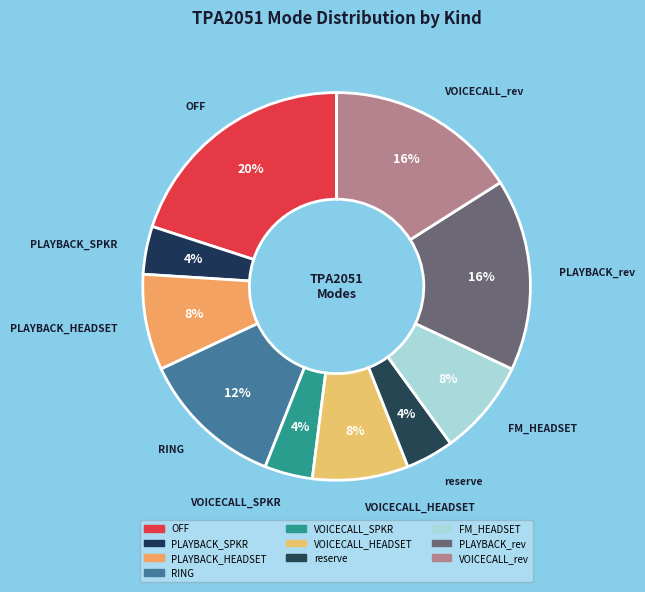

Count the number of slices in the pie.

10